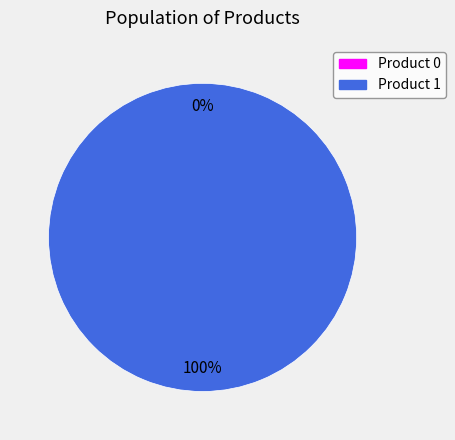

Count the number of slices in the pie.

2